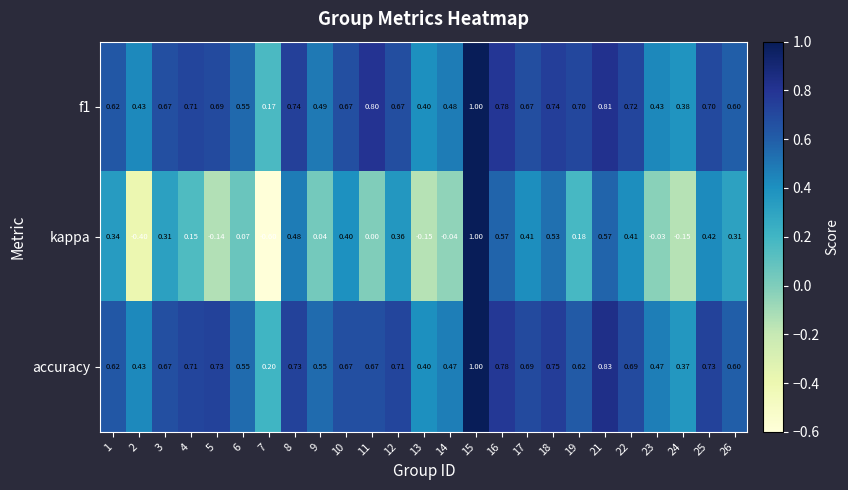

Which series has the widest spread of values?

kappa